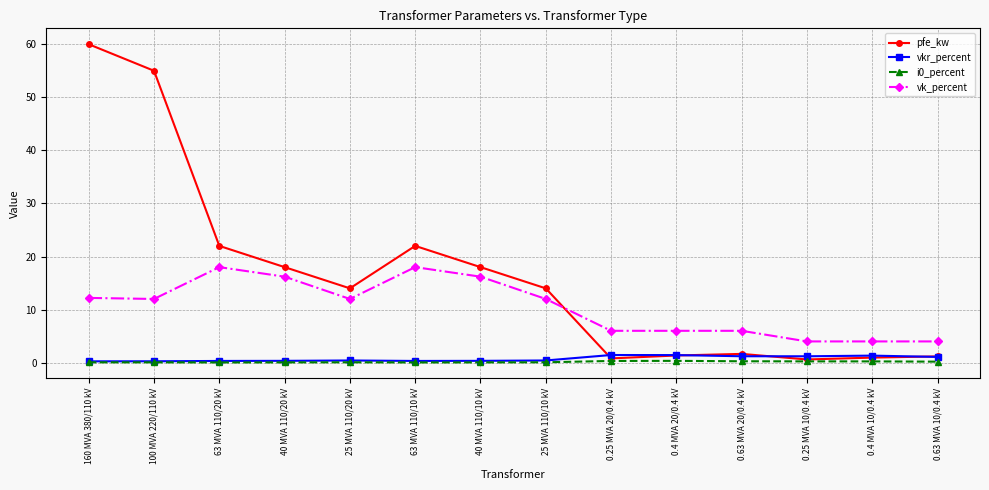

What is the label of the 7th point from the right?

25 MVA 110/10 kV